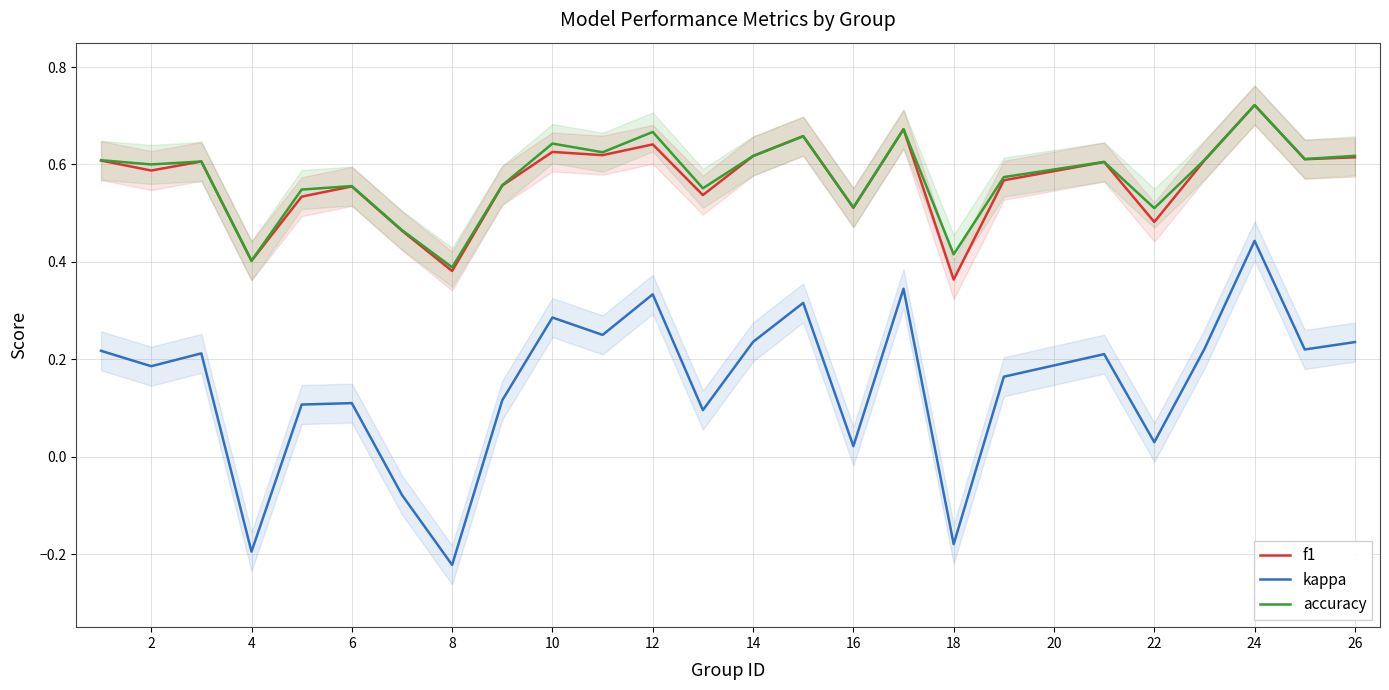

What is the difference between the maximum and minimum values in the kappa series?

0.7